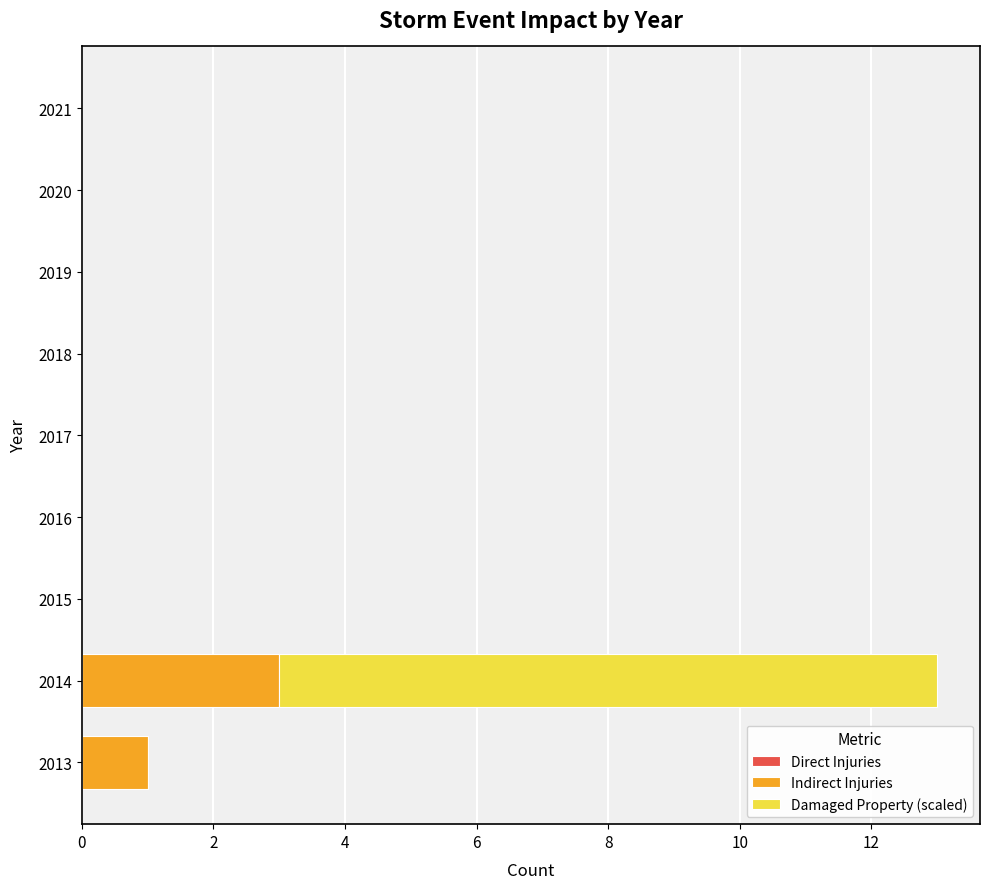

Is it true that Indirect Injuries equals 2 at 2017?

False